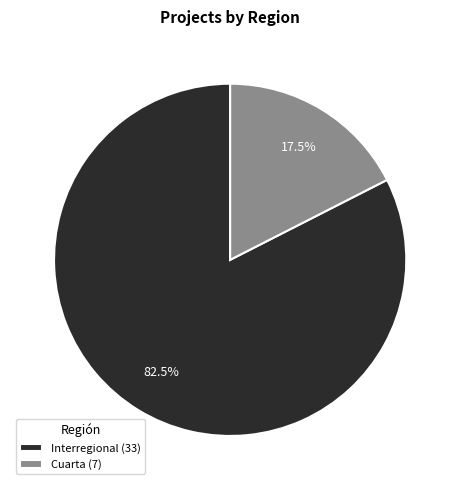

Combined, what portion of the pie is Interregional (33) and Cuarta (7)?

100.0%